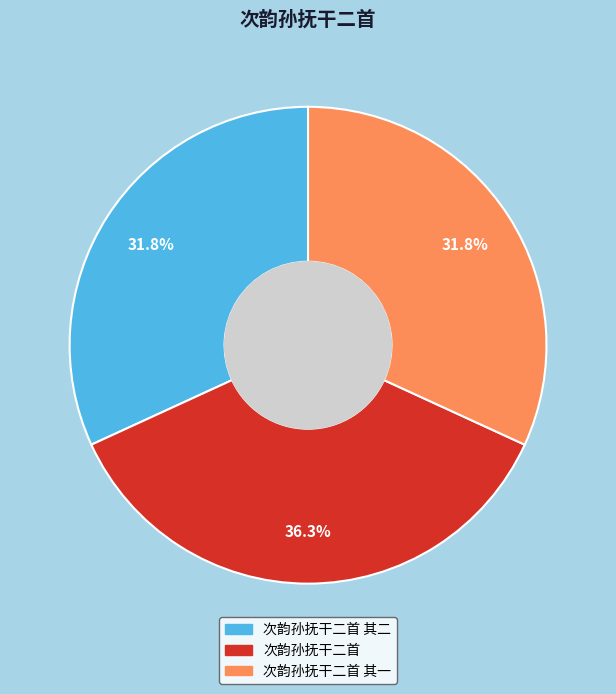

Which slice is the largest?

次韵孙抚干二首